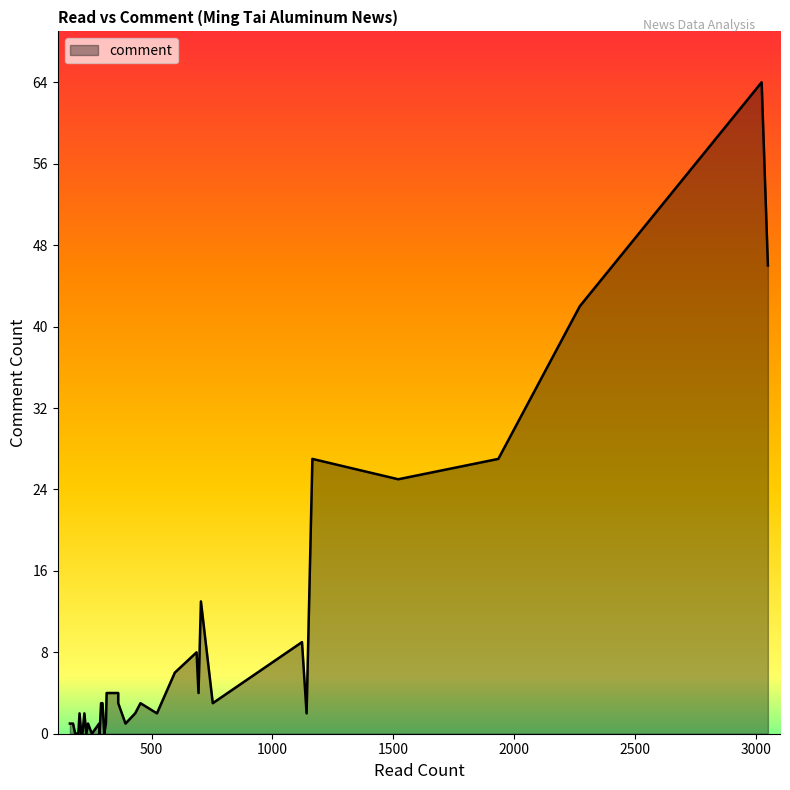

Where does the data first go above 2?

297